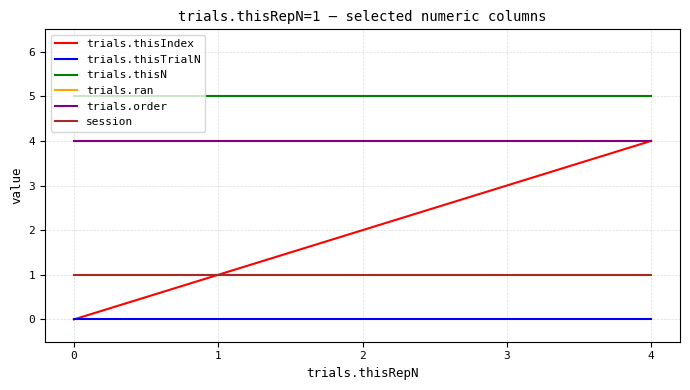

Is this an area chart (filled region under the line)?

No